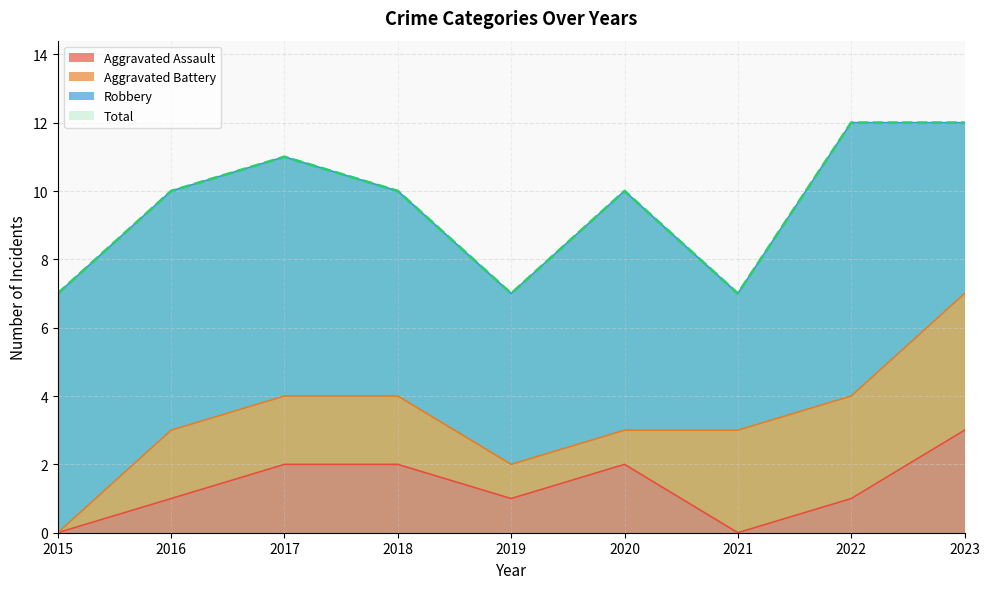

What is the difference between the maximum and second lowest values in the Total series?

5